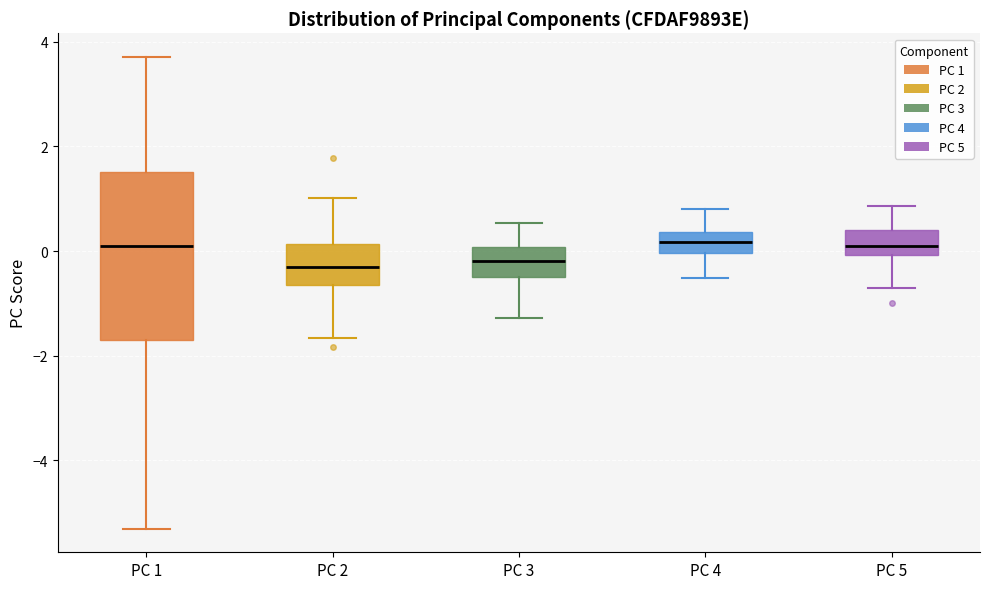

Reading left to right, transcribe this box plot: for each box, give where its median line is, the range the box spans, and where its two whiskers end, as read against the y-axis. The values are not printed on the chart, so give them approximately, as read against the axis.

PC 1: median 0.2, box -1.8 to 1.6, whiskers -5.4 to 3.8
PC 2: median -0.4, box -0.6 to 0.2, whiskers -1.6 to 1.0
PC 3: median -0.2, box -0.4 to 0.0, whiskers -1.2 to 0.6
PC 4: median 0.2, box 0.0 to 0.4, whiskers -0.6 to 0.8
PC 5: median 0.2, box 0.0 to 0.4, whiskers -0.8 to 0.8